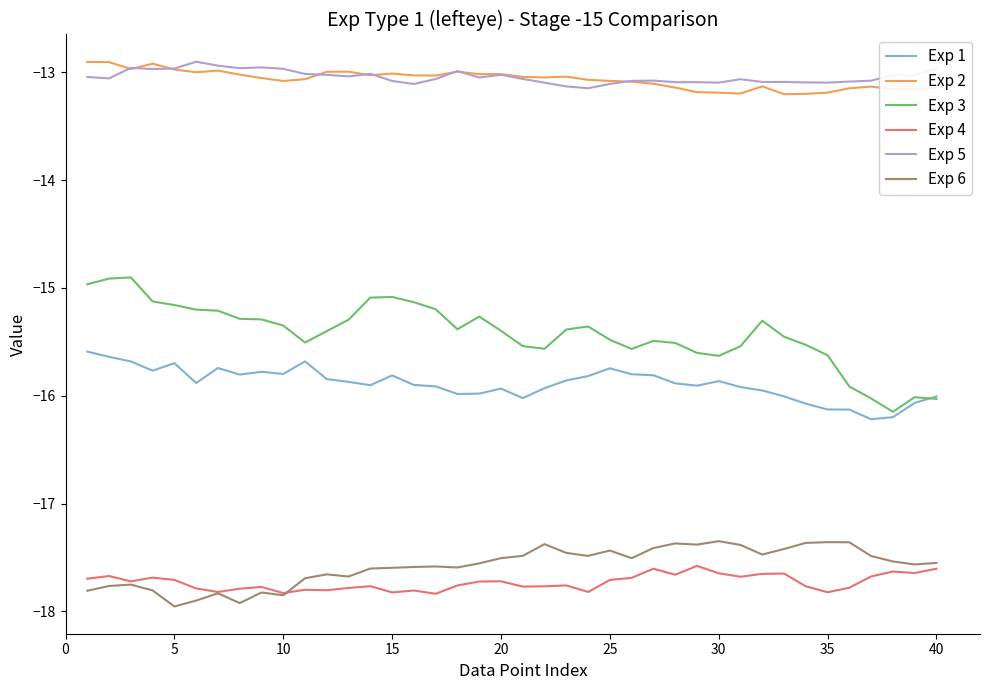

Which series has the widest spread of values?

Exp 3